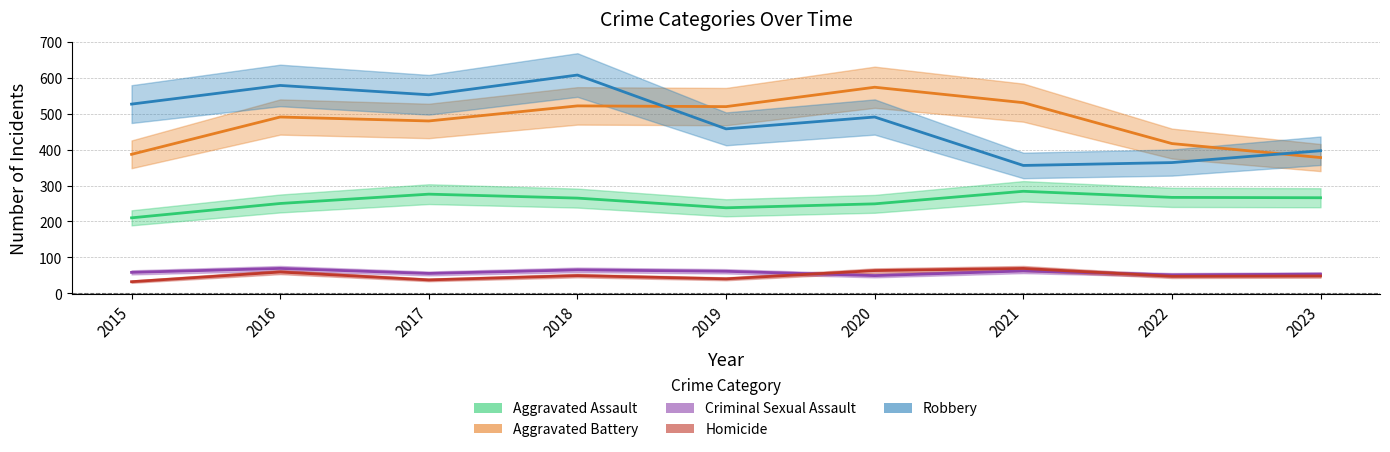

At which category is the sum across all series the highest?

2018